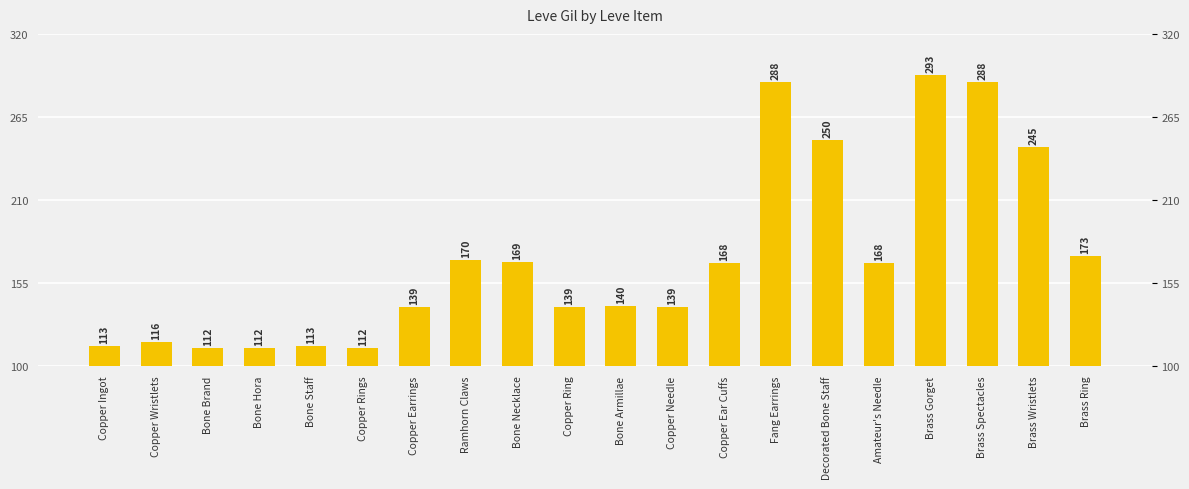

How many bars are there in total?

20